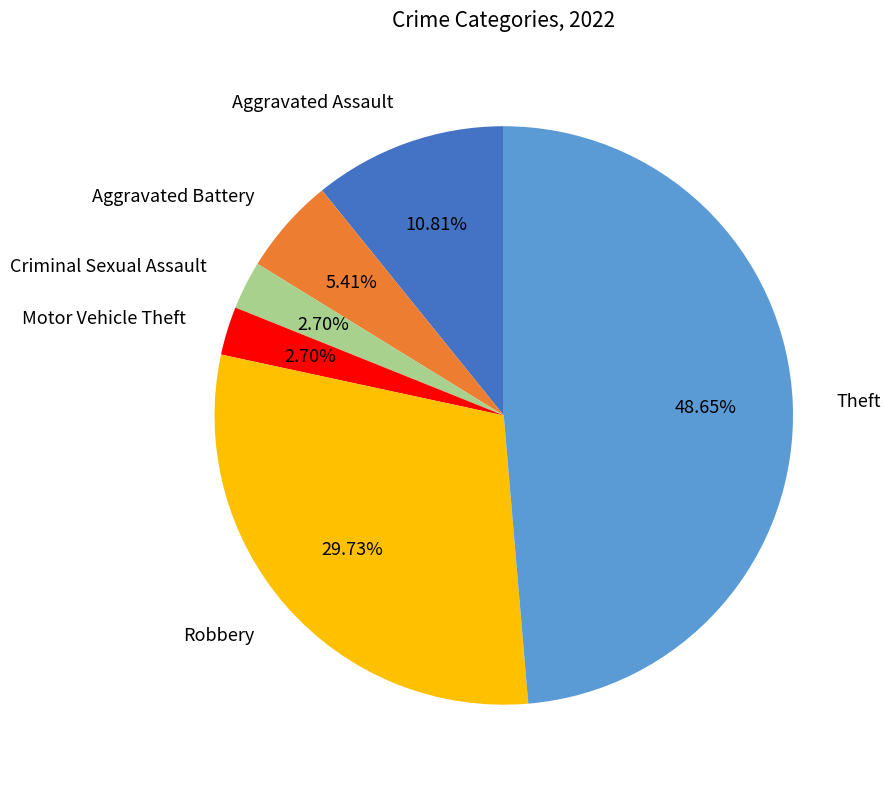

To the nearest percent, what percentage of the pie is Aggravated Assault?

11%